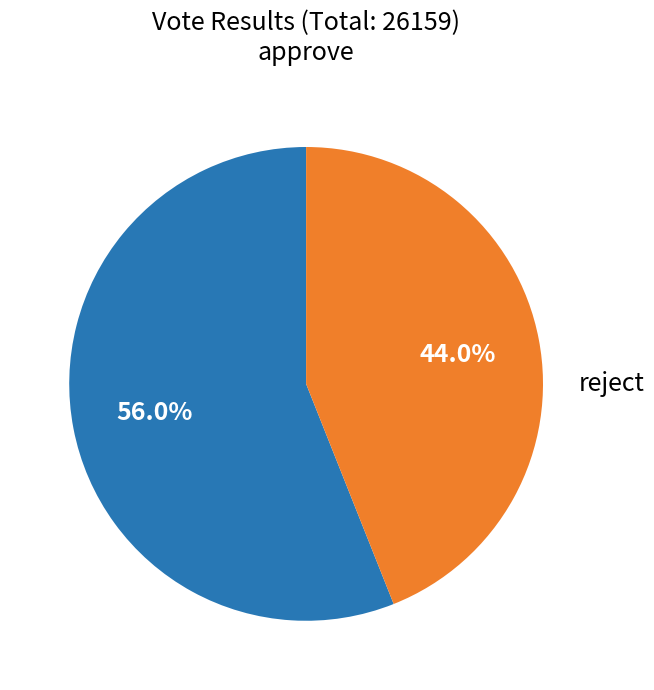

Is there a majority slice in this chart?

Yes